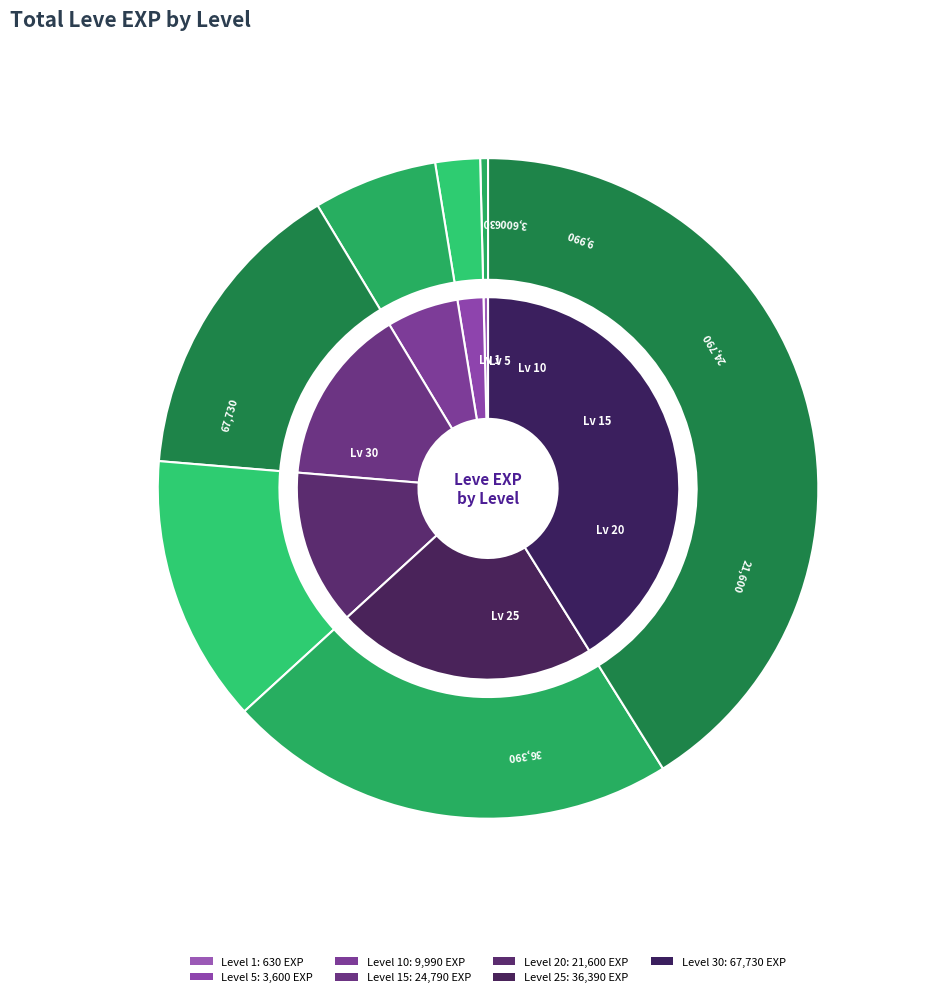

Is it true that 15 is 20% of the pie?

False